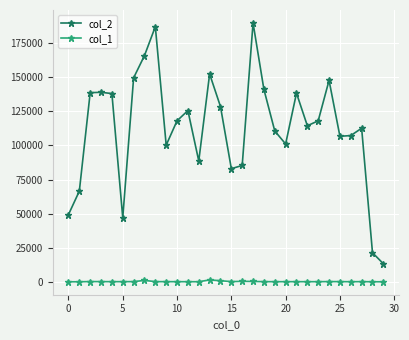

Which series has the largest range (max minus min)?

col_2